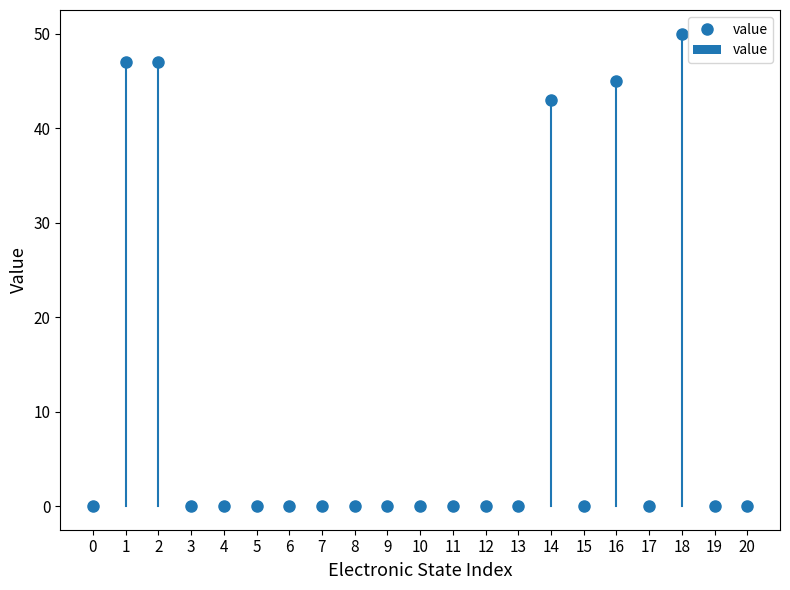

What is the greatest value displayed?

50